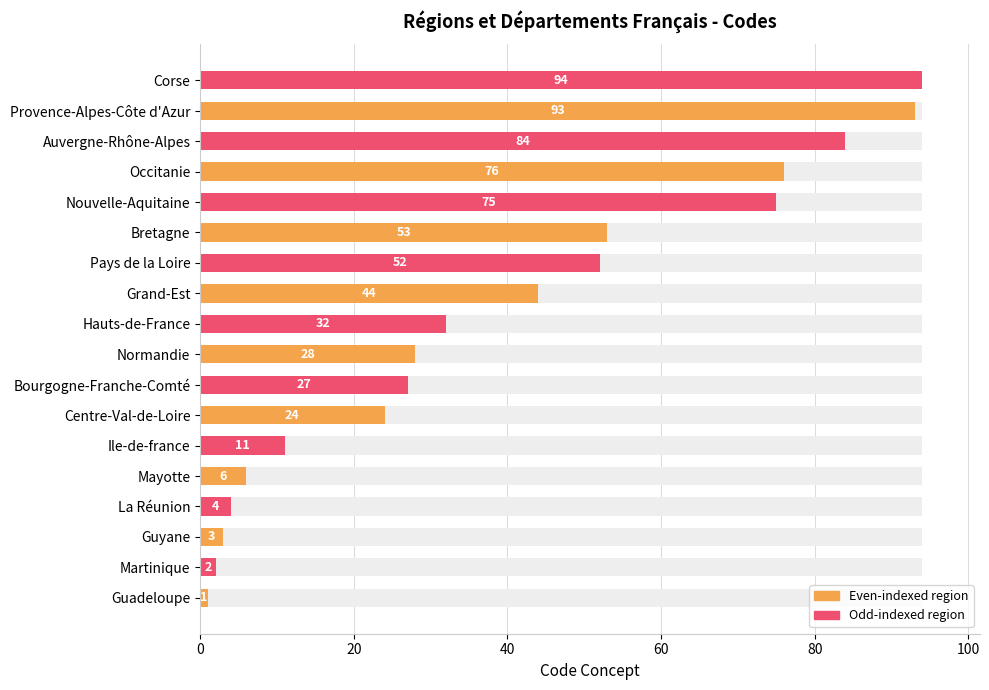

What is the maximum value shown in the chart?

94